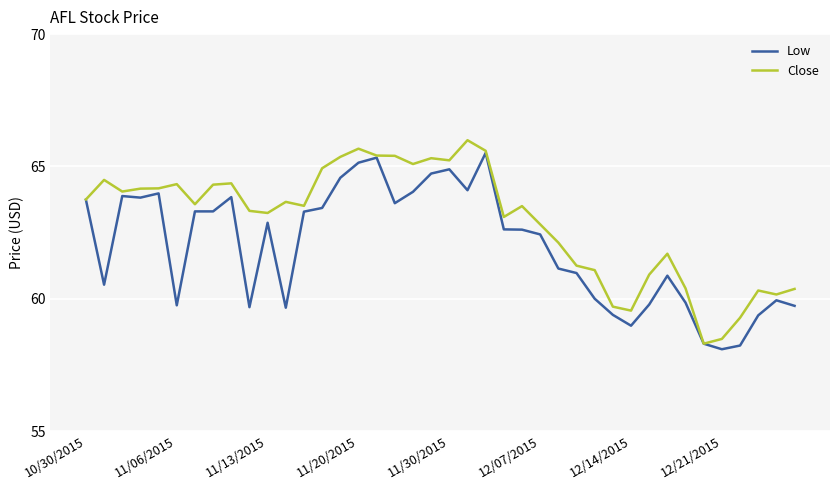

Which series has the largest total across all categories?

Close